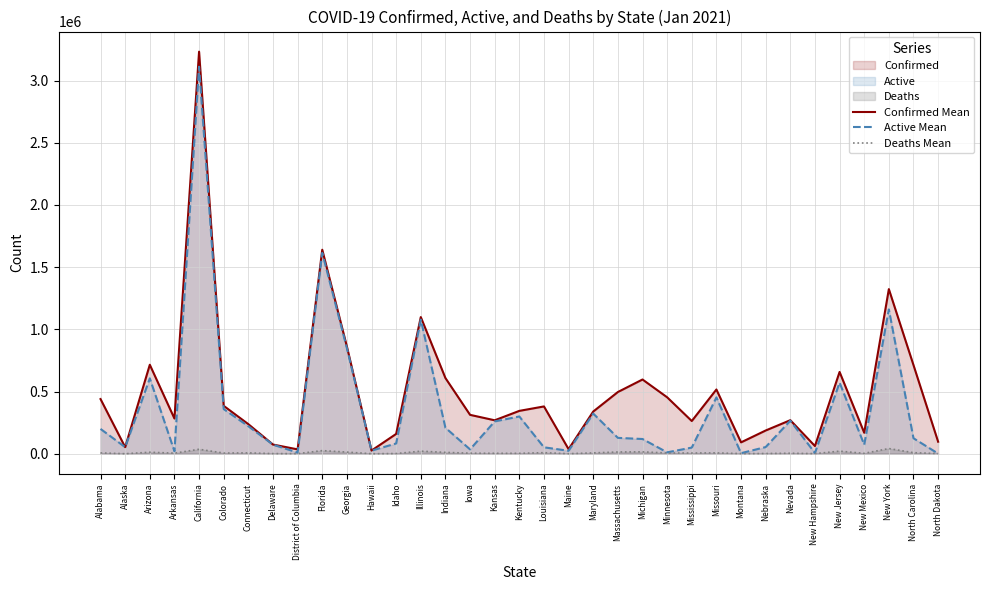

Read the Deaths Mean value at New Hampshire, to the nearest 10.

980